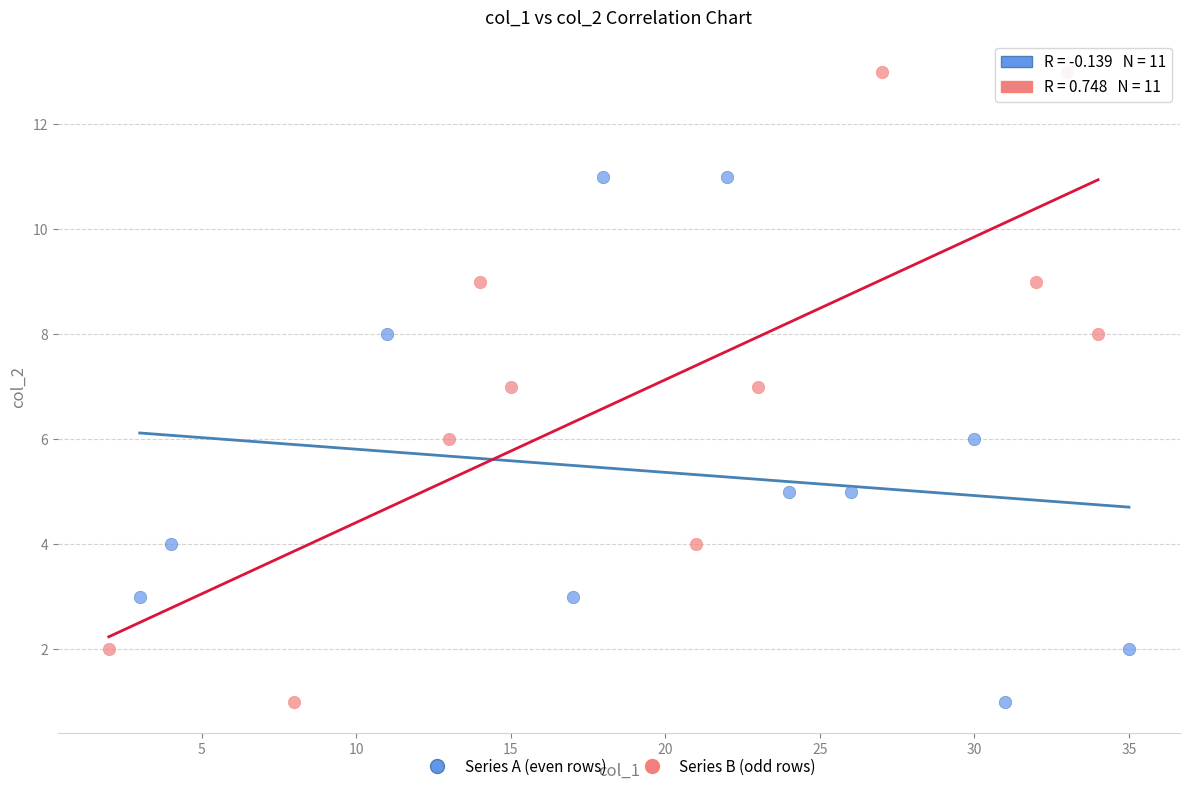

Which series contains the highest Y value?

Series B (odd rows)